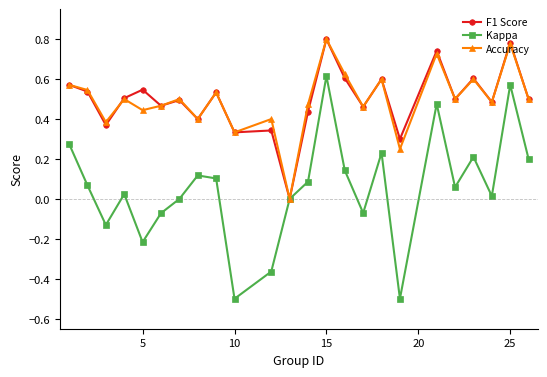

Which series has the widest spread of values?

Kappa